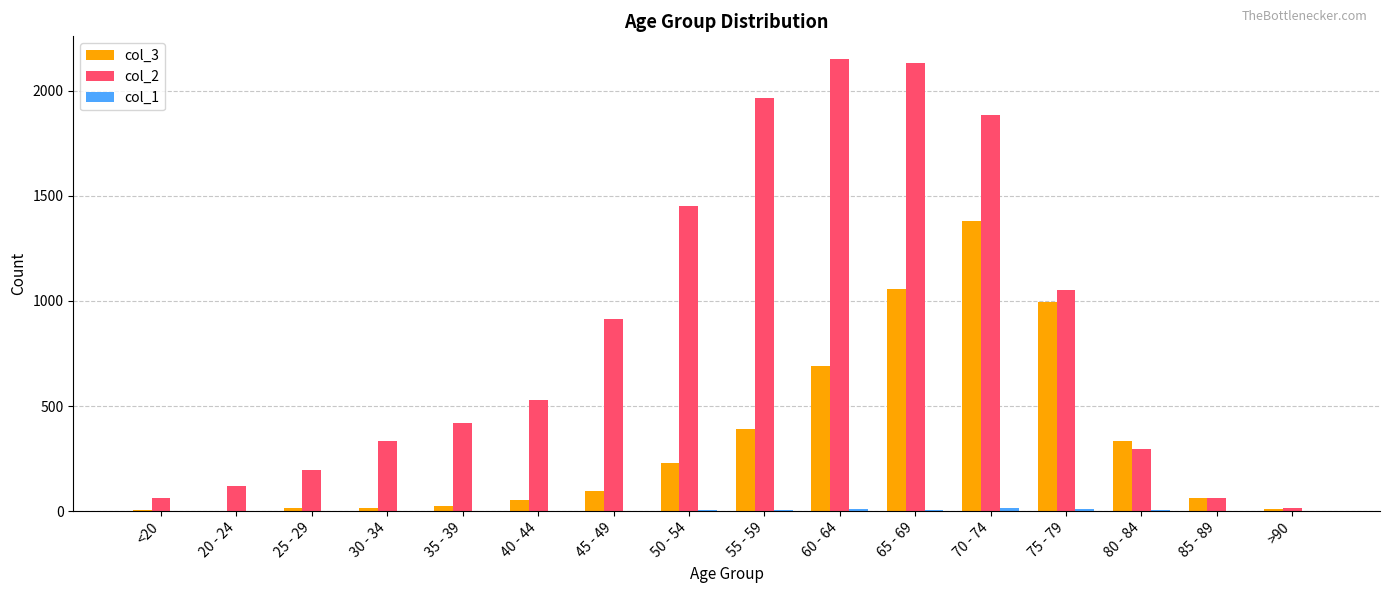

Which category has the highest value in the col_3 series?

70 - 74